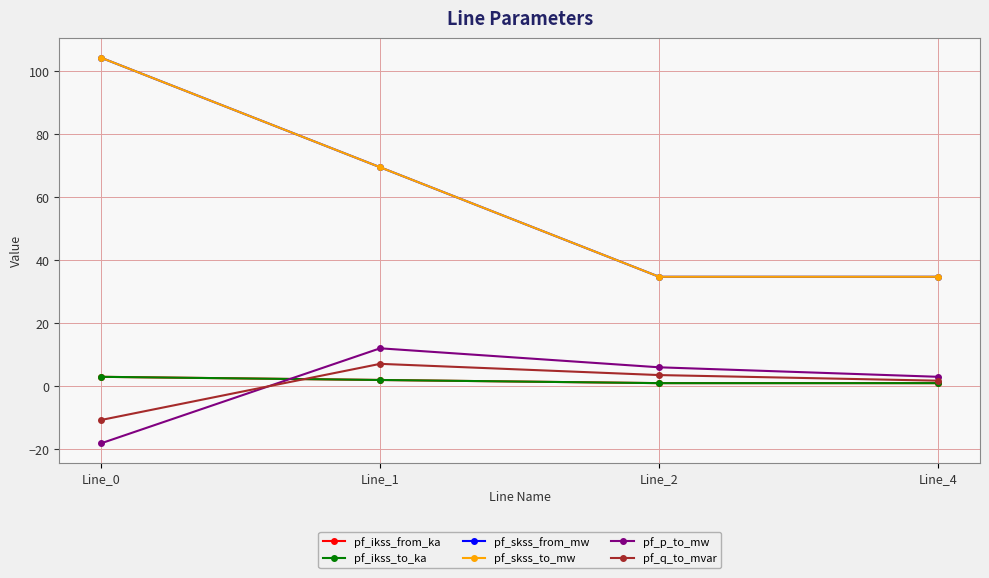

Reading left to right, what are all the values shown in this chart?

pf_ikss_from_ka: Line_0=3.0	Line_1=2.0	Line_2=1.0	Line_4=1.0
pf_ikss_to_ka: Line_0=3.0	Line_1=2.0	Line_2=1.0	Line_4=1.0
pf_skss_from_mw: Line_0=104.2	Line_1=69.5	Line_2=34.7	Line_4=34.7
pf_skss_to_mw: Line_0=104.2	Line_1=69.5	Line_2=34.7	Line_4=34.7
pf_p_to_mw: Line_0=-18.1	Line_1=12.1	Line_2=6.0	Line_4=3.0
pf_q_to_mvar: Line_0=-10.7	Line_1=7.1	Line_2=3.6	Line_4=1.8